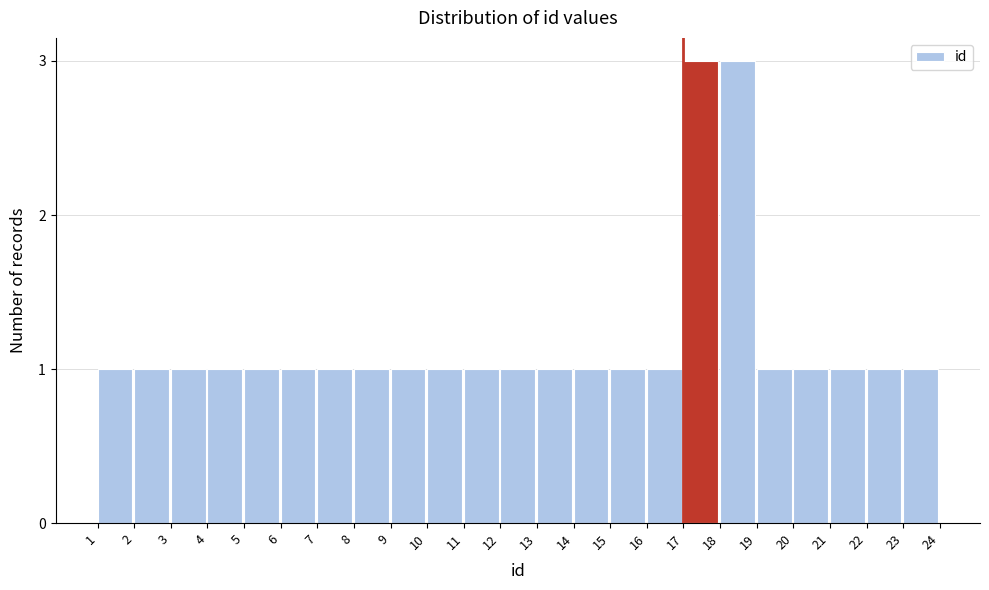

Reading left to right, transcribe all the data shown in this chart.

1	1	1	1	1	1	1	1	1	1	1	1	1	1	1	1	3	3	1	1	1	1	1